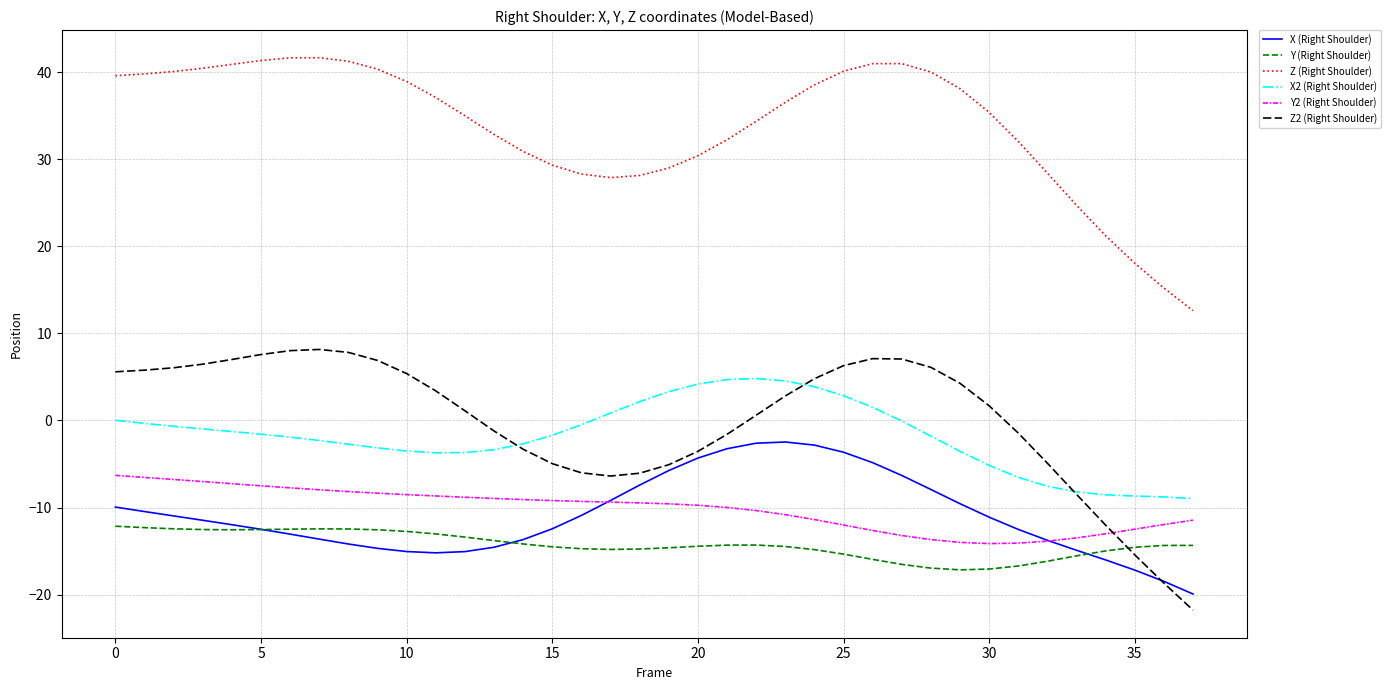

List the series in order of their peak value, highest first.

Z (Right Shoulder), Z2 (Right Shoulder), X2 (Right Shoulder), X (Right Shoulder), Y2 (Right Shoulder), Y (Right Shoulder)